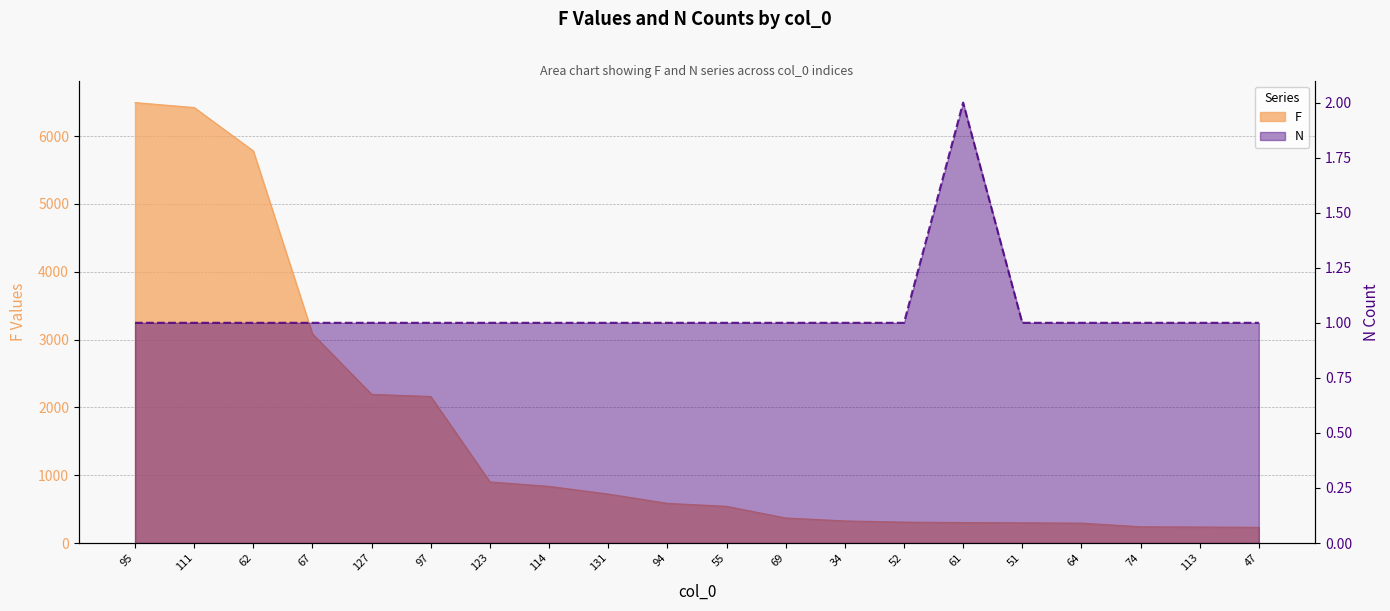

Count the number of categories in the chart.

20